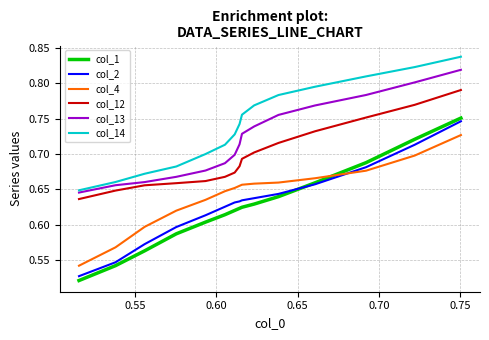

True or false: col_14 and col_4 cross at least once.

False